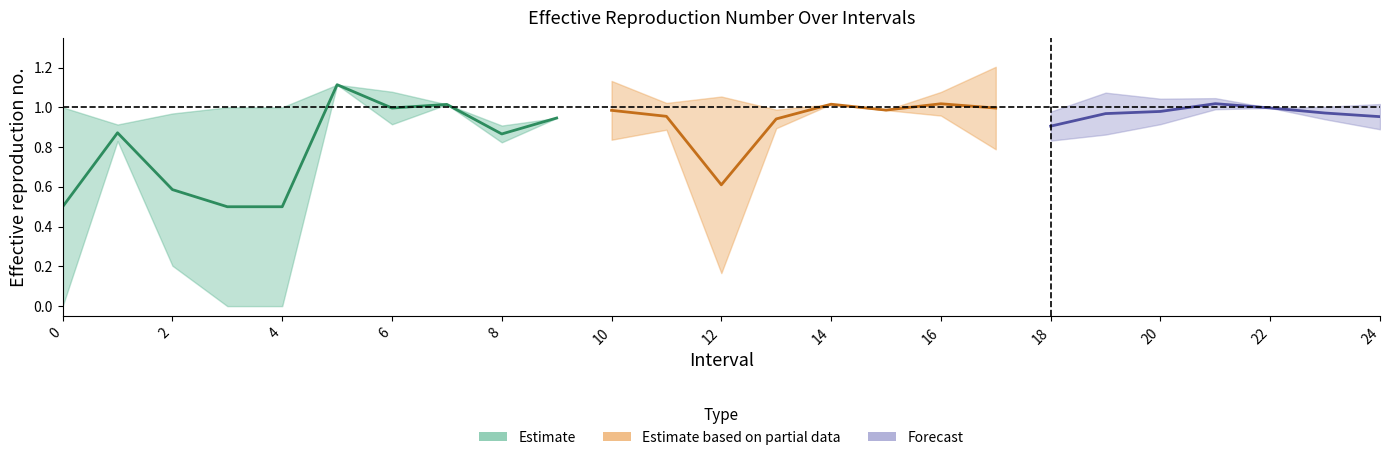

Reading left to right, transcribe all the data shown in this chart.

Zmax: 0=1.0	1=0.9	2=1.0	3=1.0	4=1.0	5=1.1	6=1.1	7=1.0	8=0.9	9=0.9	10=1.1	11=1.0	12=1.1	13=1.0	14=1.0	15=1.0	16=1.1	17=1.2	18=1.0	19=1.1	20=1.0	21=1.0	22=1.0	23=1.0	24=1.0
Zmin: 0=0.0	1=0.8	2=0.2	3=0.0	4=0.0	5=1.1	6=0.9	7=1.0	8=0.8	9=0.9	10=0.8	11=0.9	12=0.2	13=0.9	14=1.0	15=1.0	16=1.0	17=0.8	18=0.8	19=0.9	20=0.9	21=1.0	22=1.0	23=0.9	24=0.9